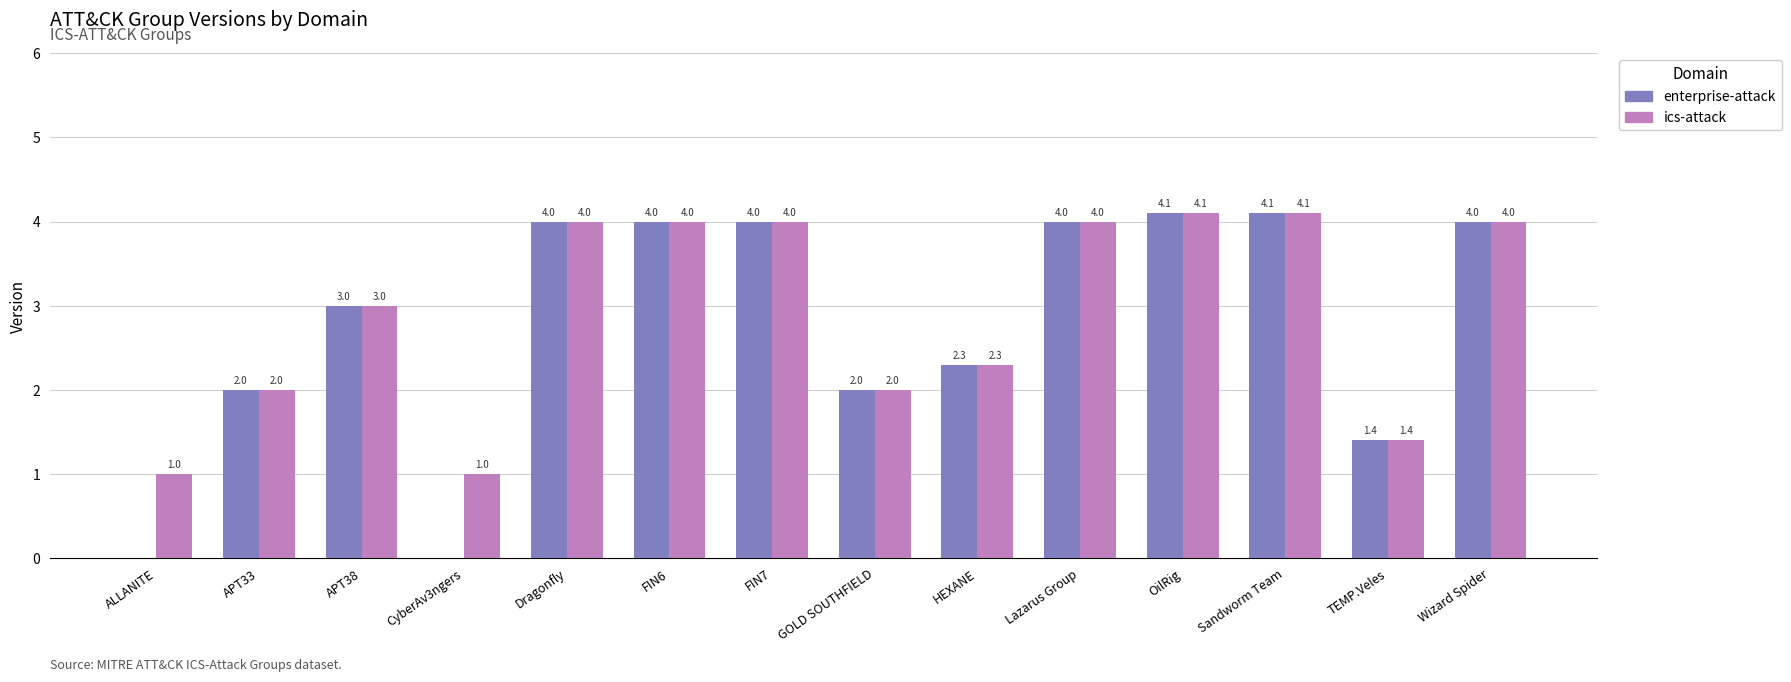

Between CyberAv3ngers and OilRig, which series saw the biggest shift?

enterprise-attack